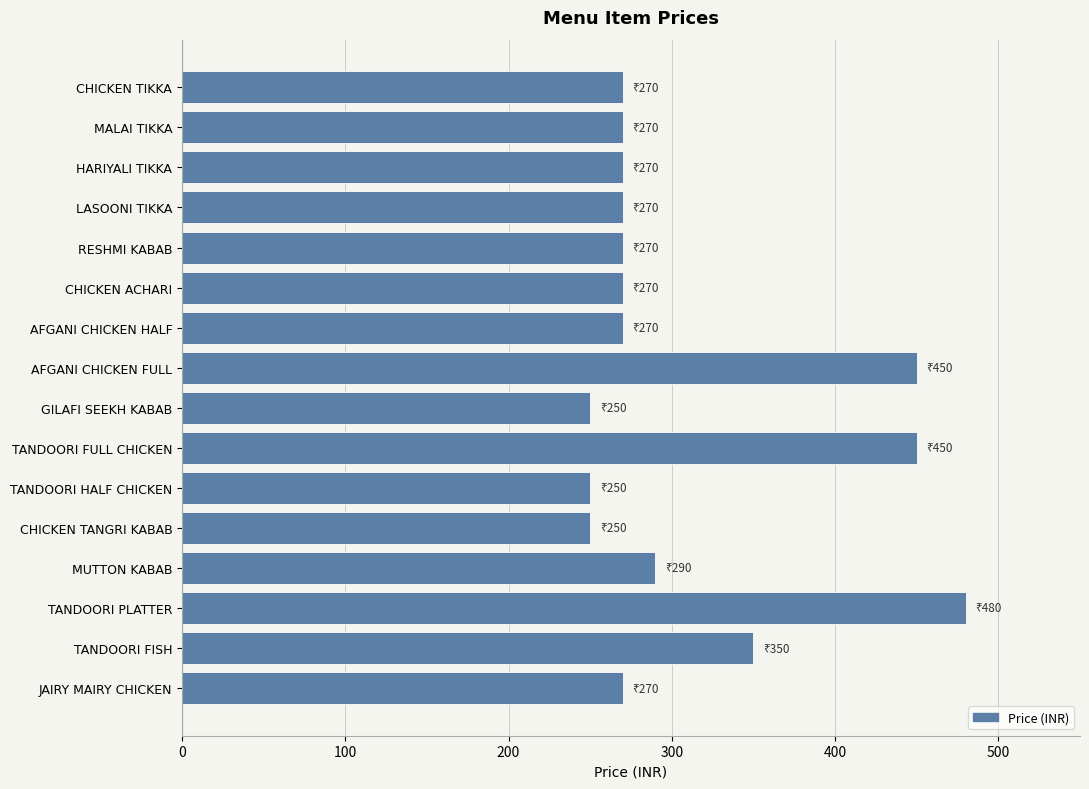

What is the label of the 9th bar from the bottom?

AFGANI CHICKEN FULL